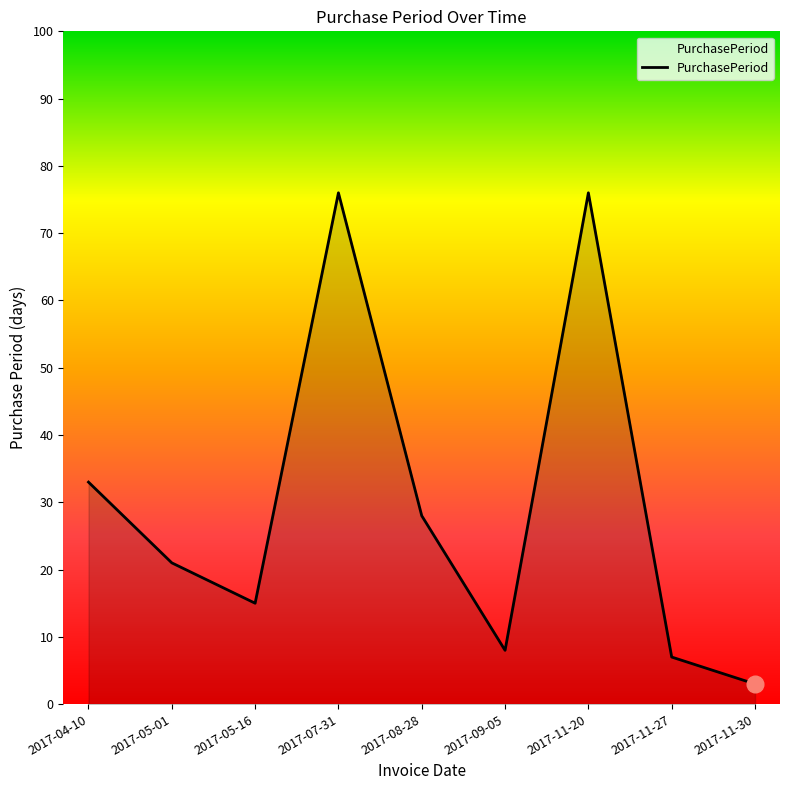

At which label is the value closest to 39?

2017-04-10